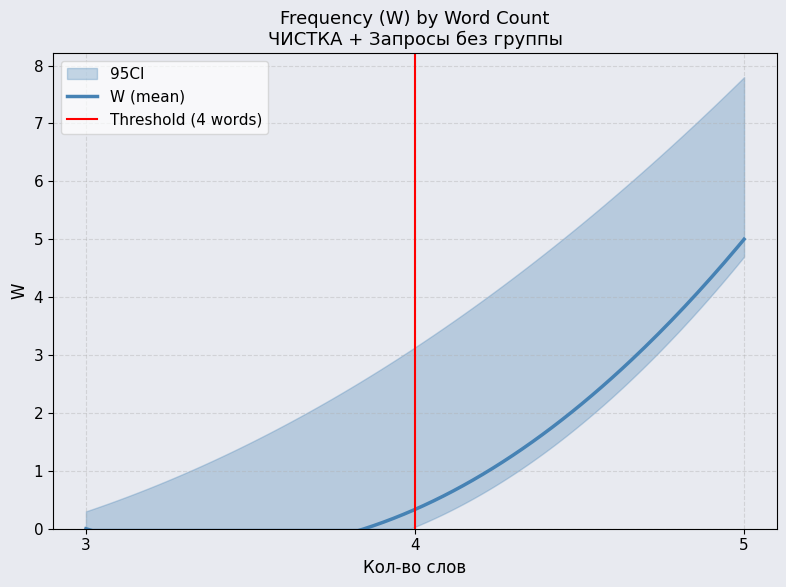

What is the difference between the maximum and minimum values in the W series?

5